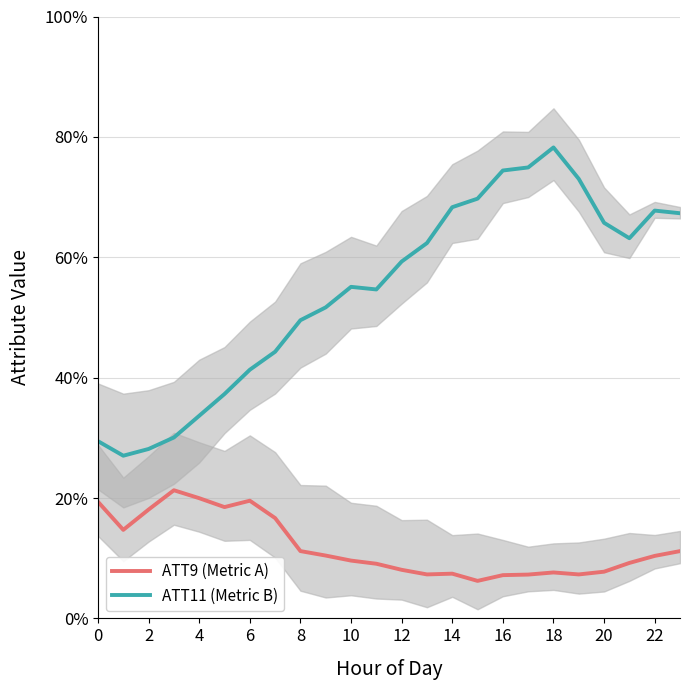

True or false: ATT11 (Metric B) and ATT9 (Metric A) intersect in this chart.

False